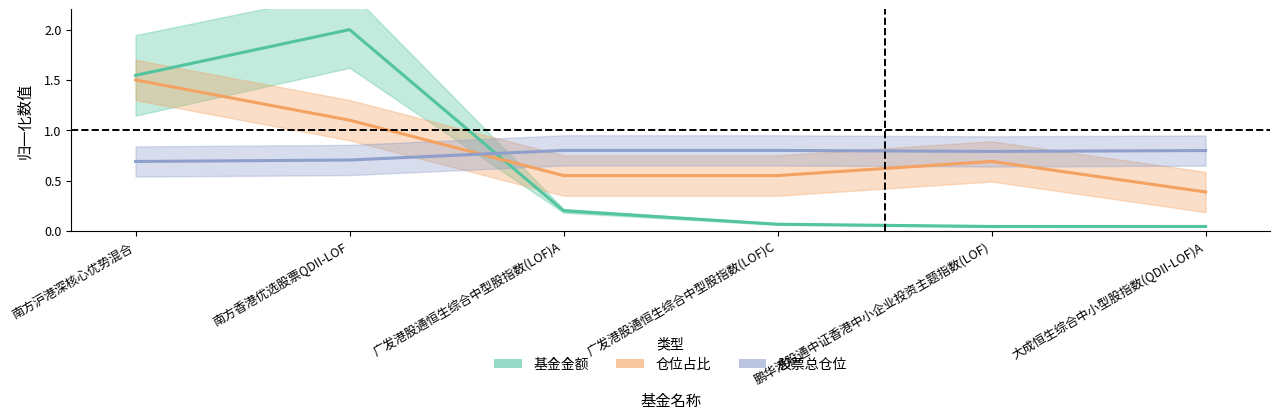

In 股票总仓位, how many points are lower than both neighbors (excluding endpoints)?

1